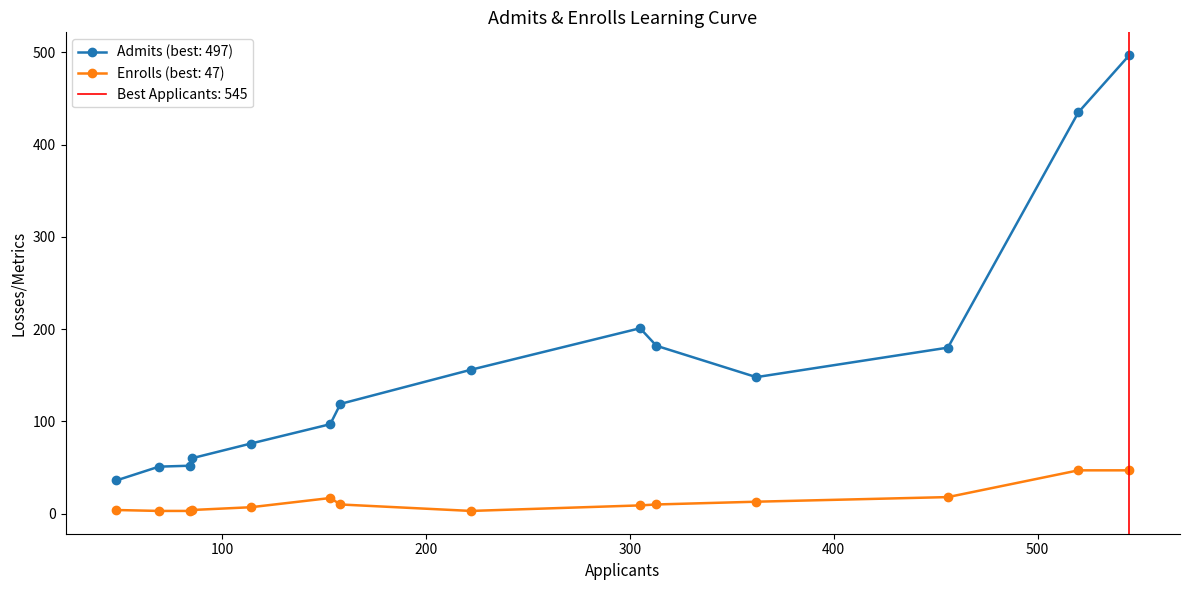

True or false: Enrolls (best: 47) has more than 0 points higher than both neighbors.

True